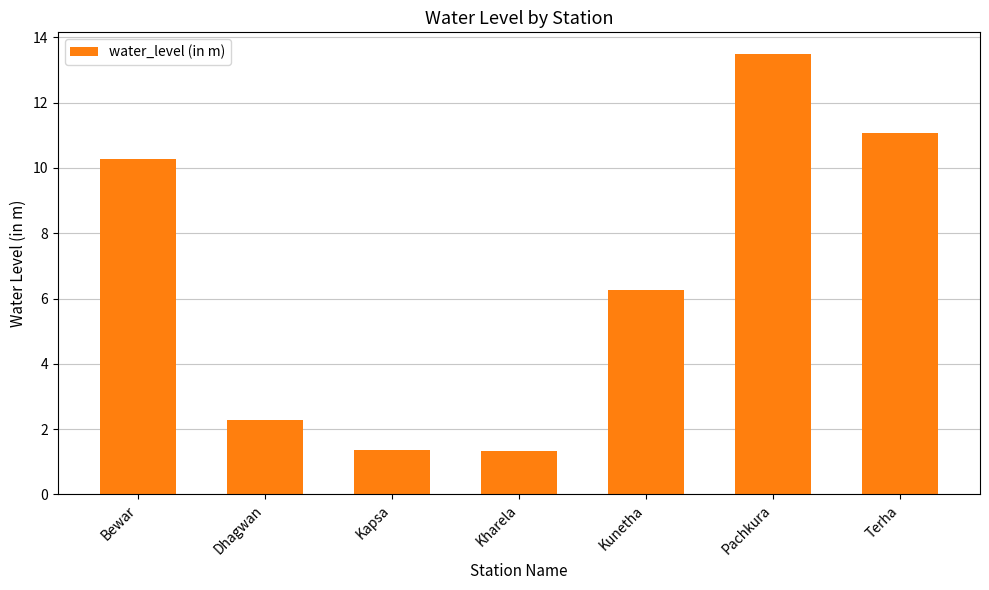

Are the bars grouped side by side (vs. stacked)?

No